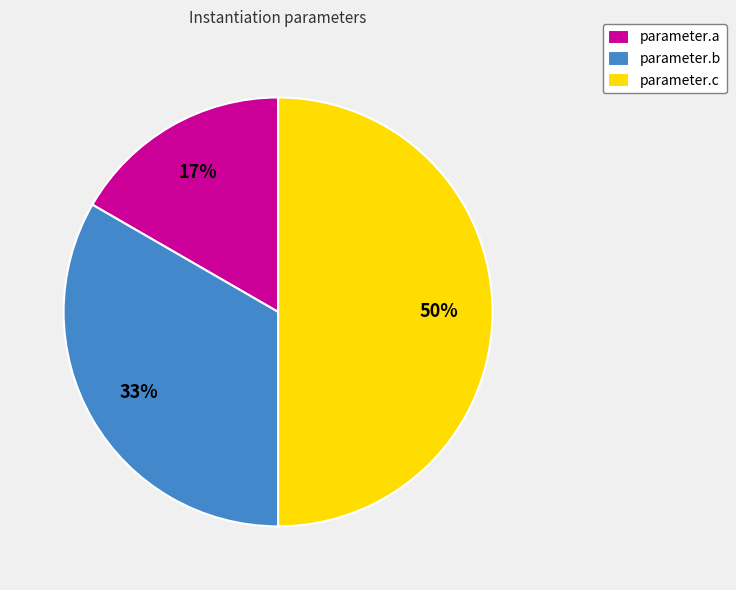

What is the largest slice in the pie chart?

parameter.c